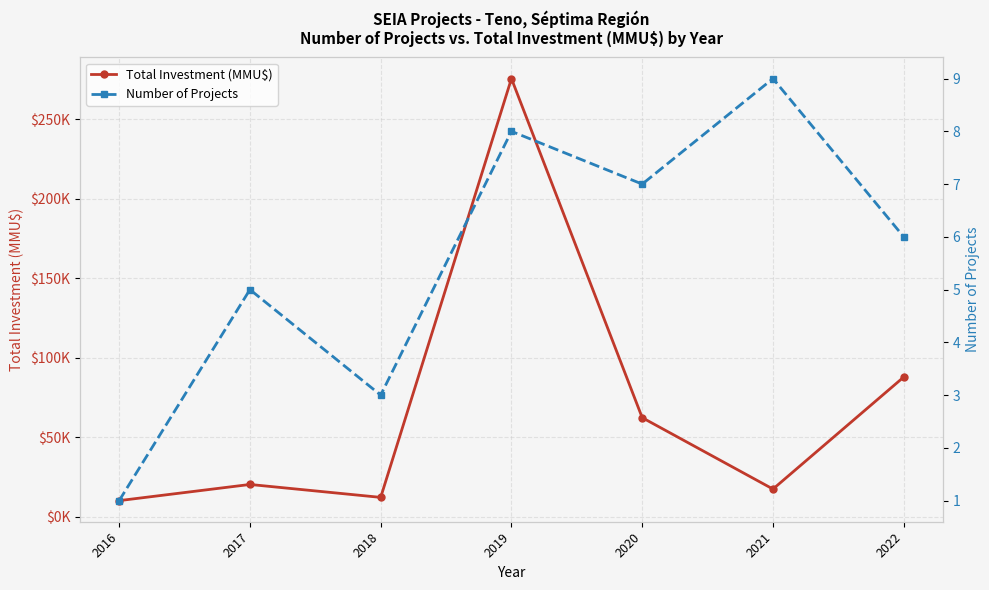

What is the value of the Total Investment (MMU$) point at the 4th from the left?

275600